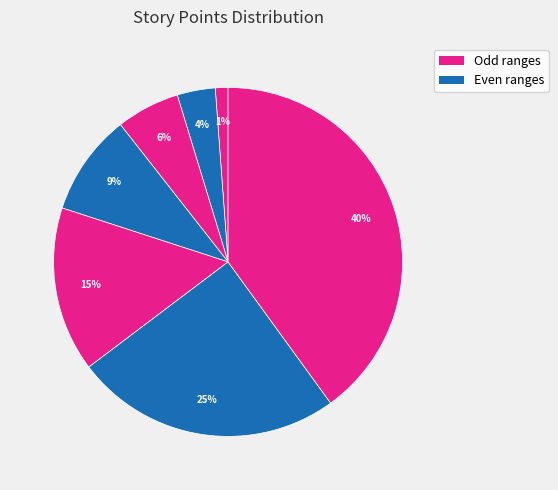

How many slices are in this pie chart?

7